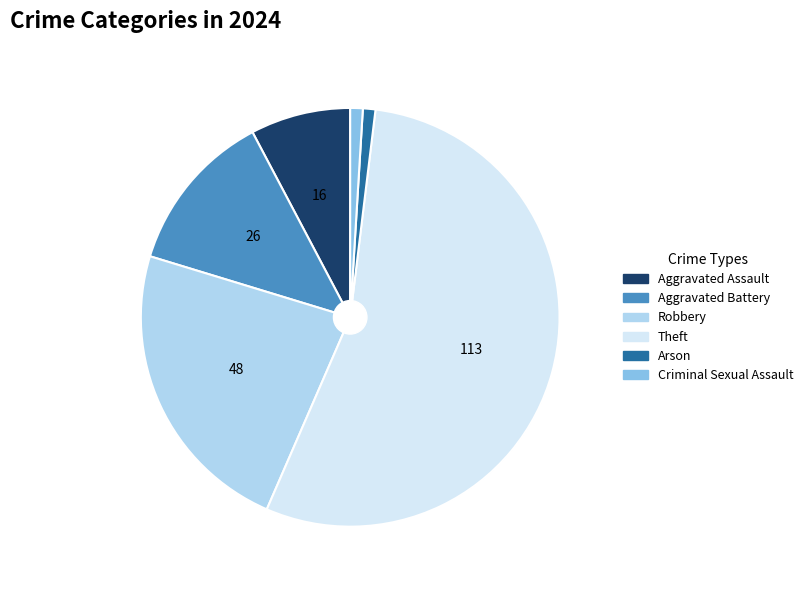

Which category has the biggest portion of the pie?

Theft